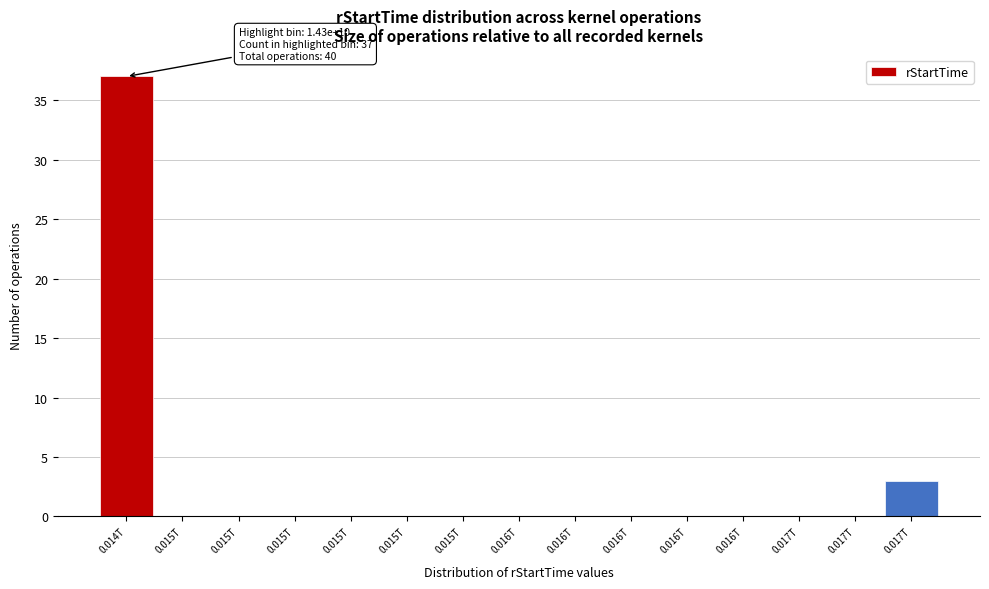

Count the number of categories in the chart.

15